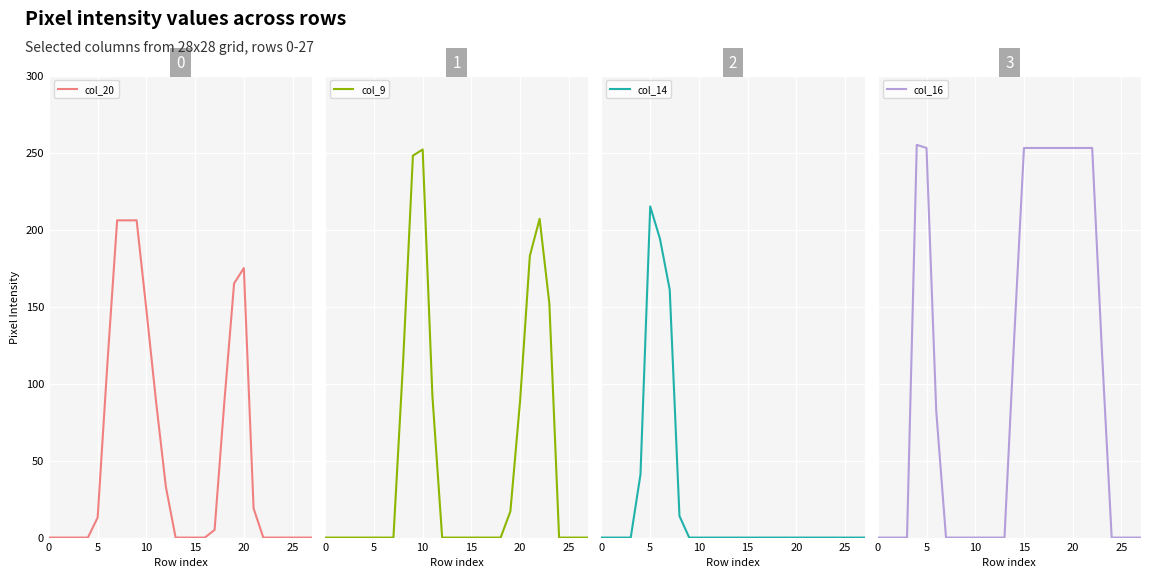

At 9, list the series in order from smallest to largest.

col_14, col_16, col_20, col_9